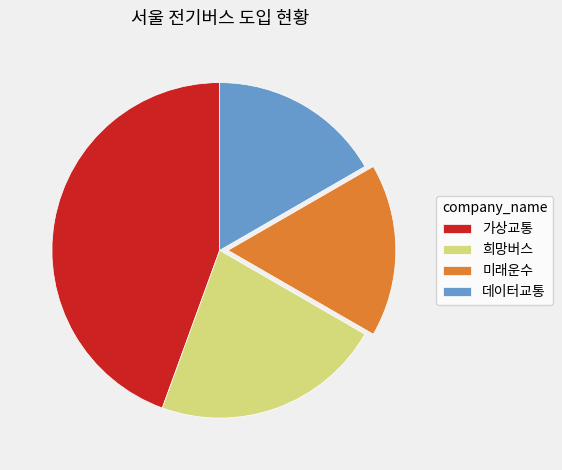

Approximately how many times larger is the value at 희망버스 compared to 데이터교통?

1.3